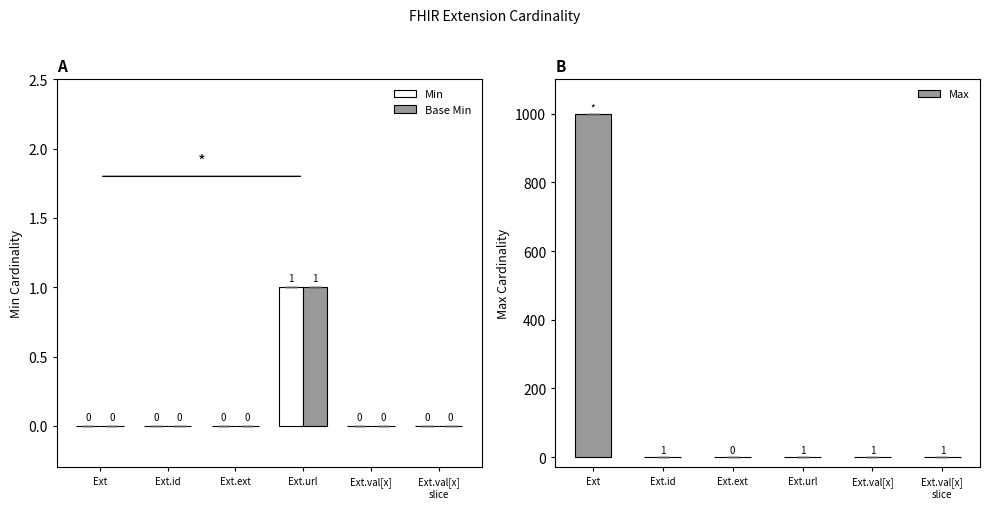

What is the sum of the Max values at Ext.id and Ext.url?

2